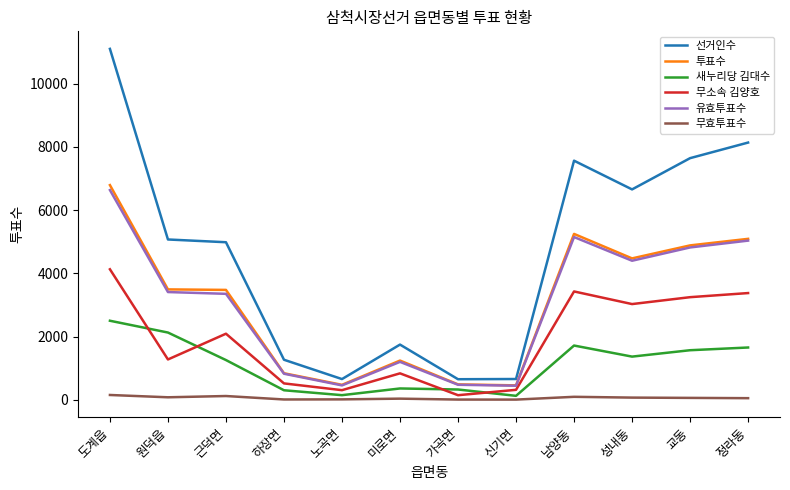

Which series has the largest total across all categories?

선거인수